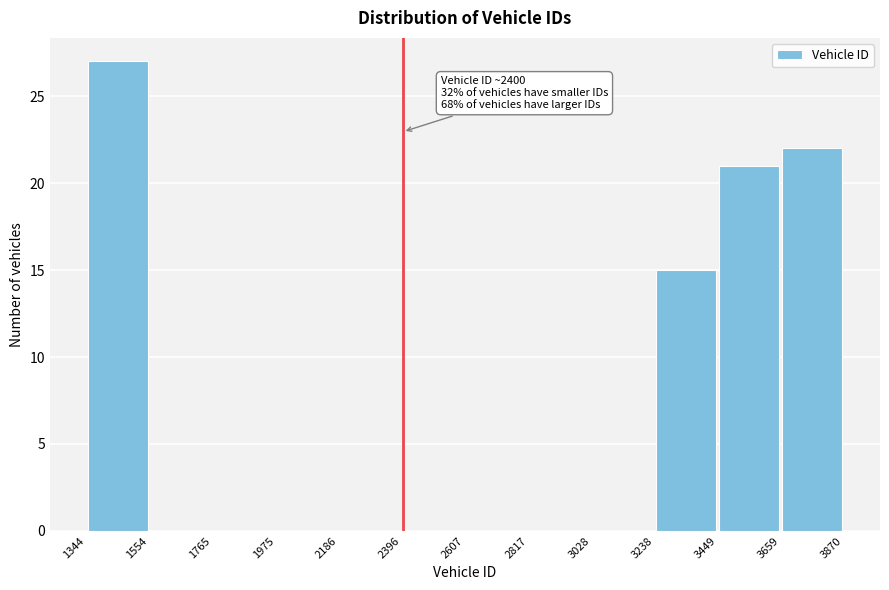

Which range on the x-axis has the tallest bar?

1344 to 1554